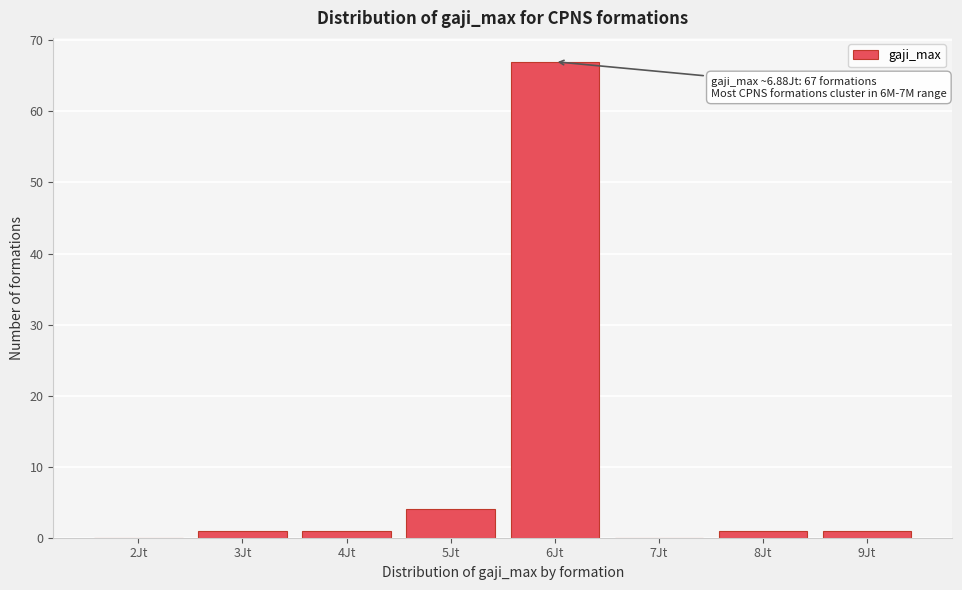

Reading left to right, what are all the values shown in this chart?

2Jt=0	3Jt=1	4Jt=1	5Jt=4	6Jt=67	7Jt=0	8Jt=1	9Jt=1